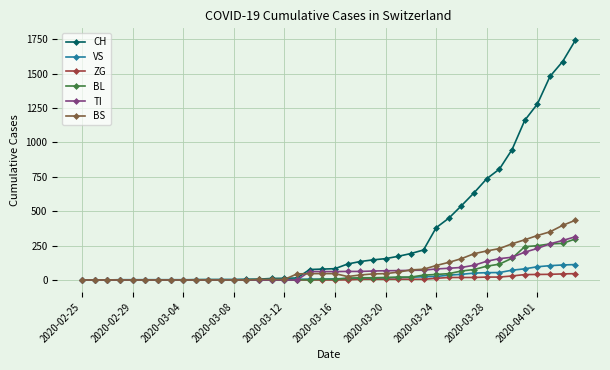

What is the maximum value for BL?

298